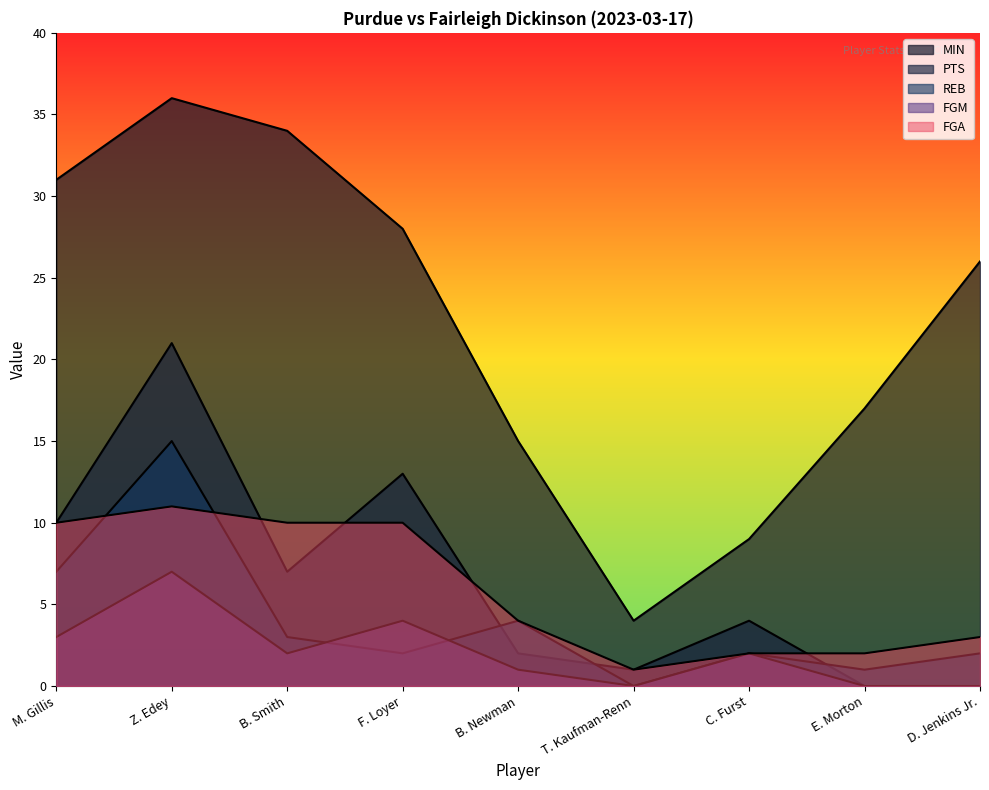

At which category is the sum across all series the highest?

Z. Edey